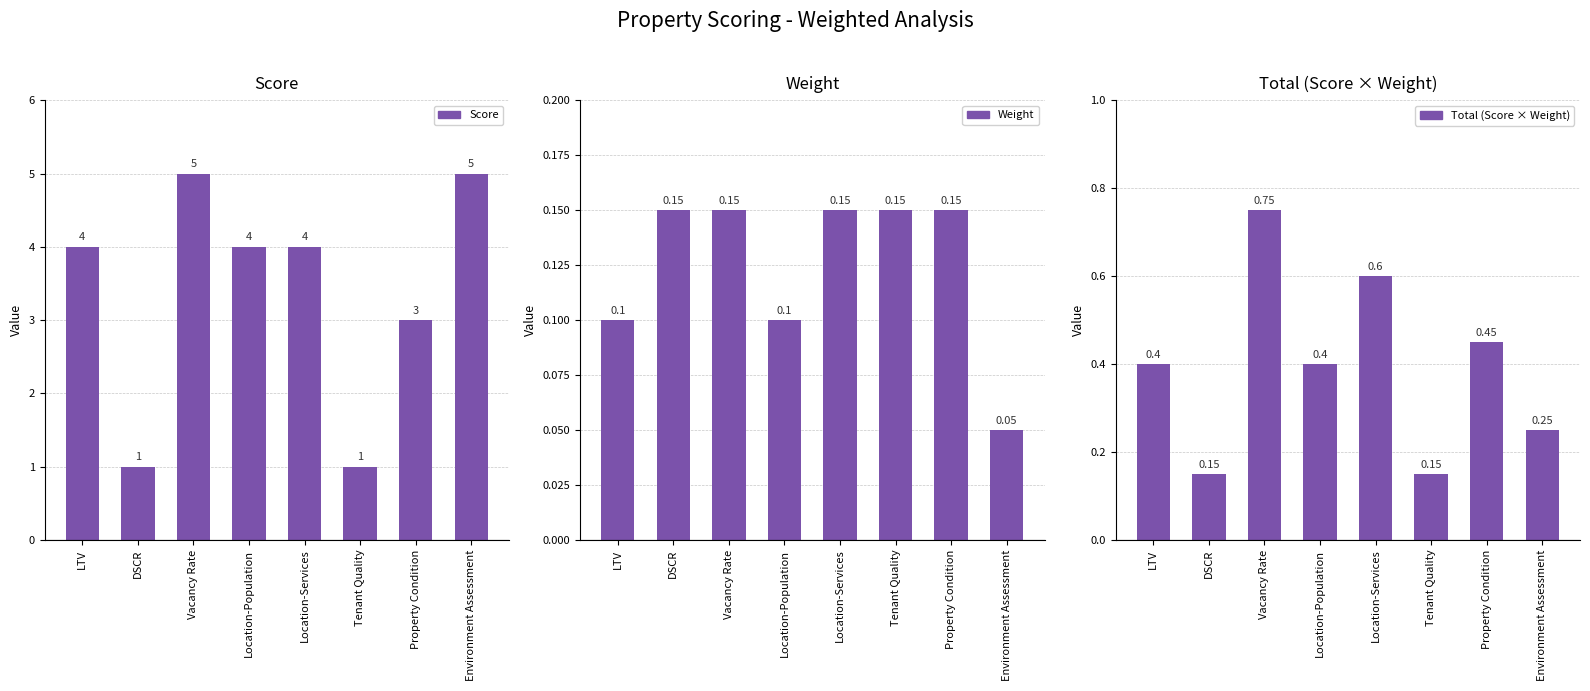

The Weight series shows 0.0 at Environment Assessment. True or false?

False